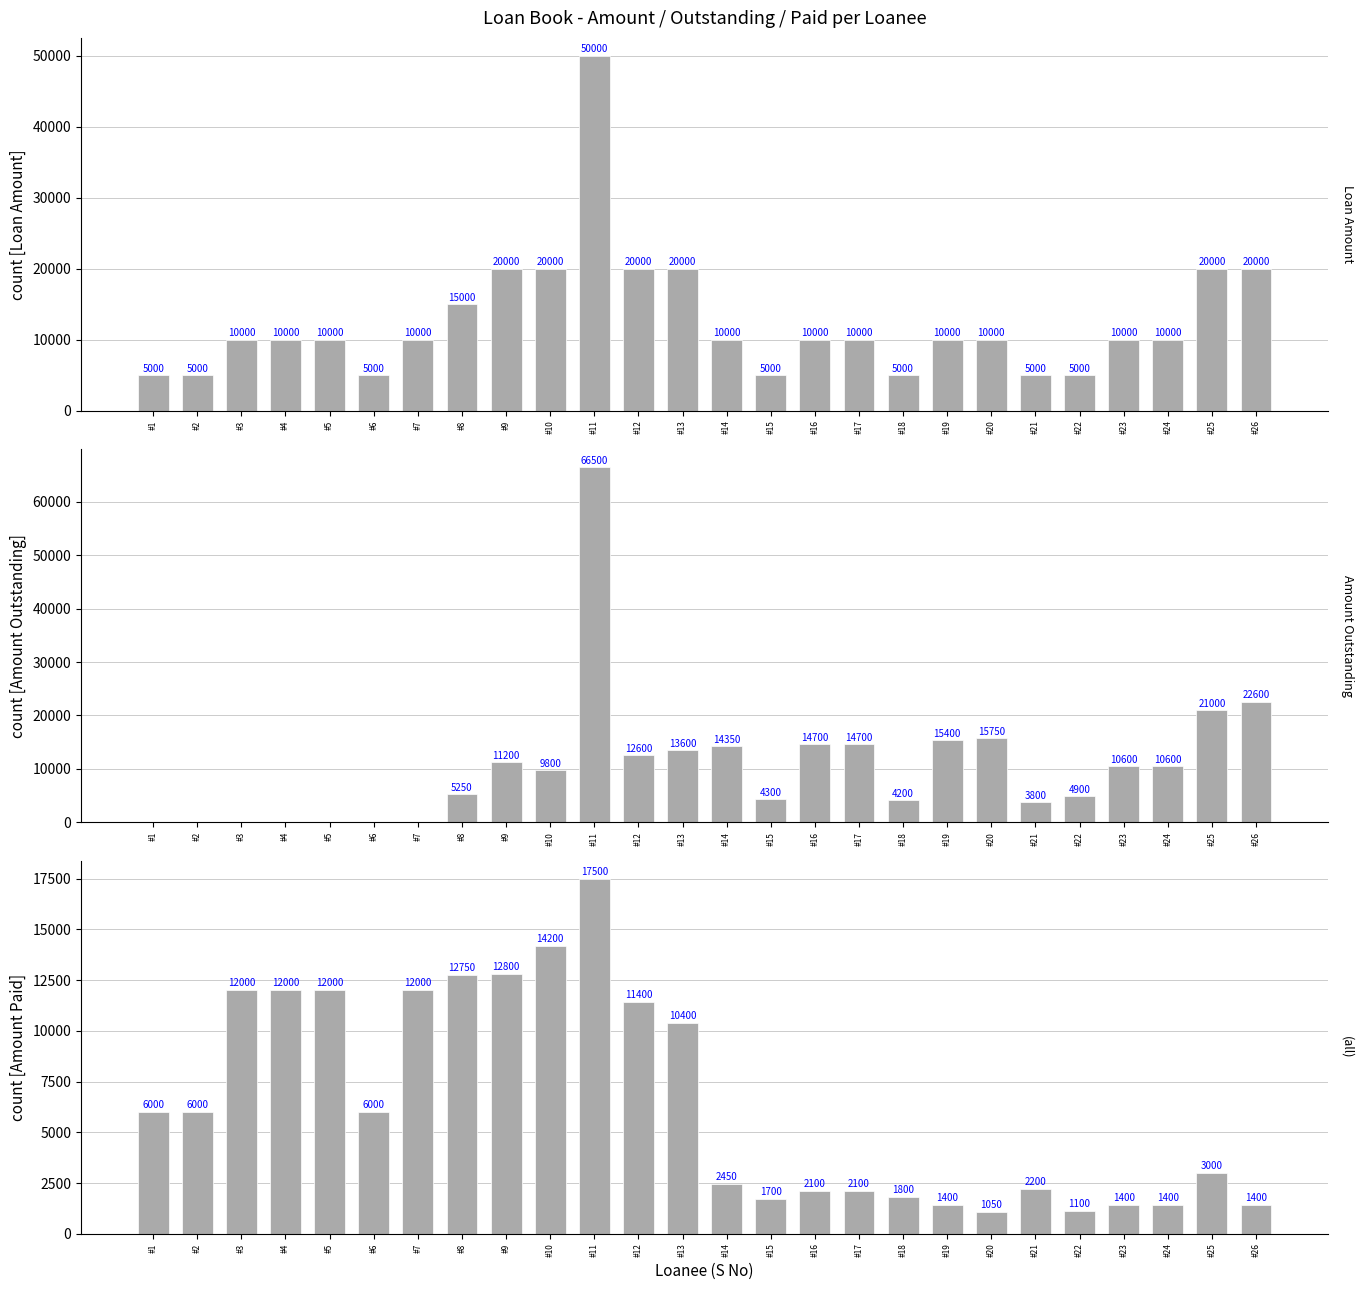

What is the difference between the Amount Paid values at #9 and #22?

11700